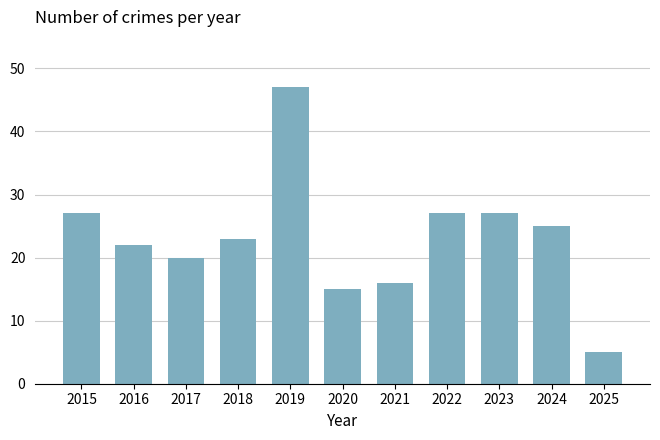

What is the change in value from 2018 to 2022?

+4